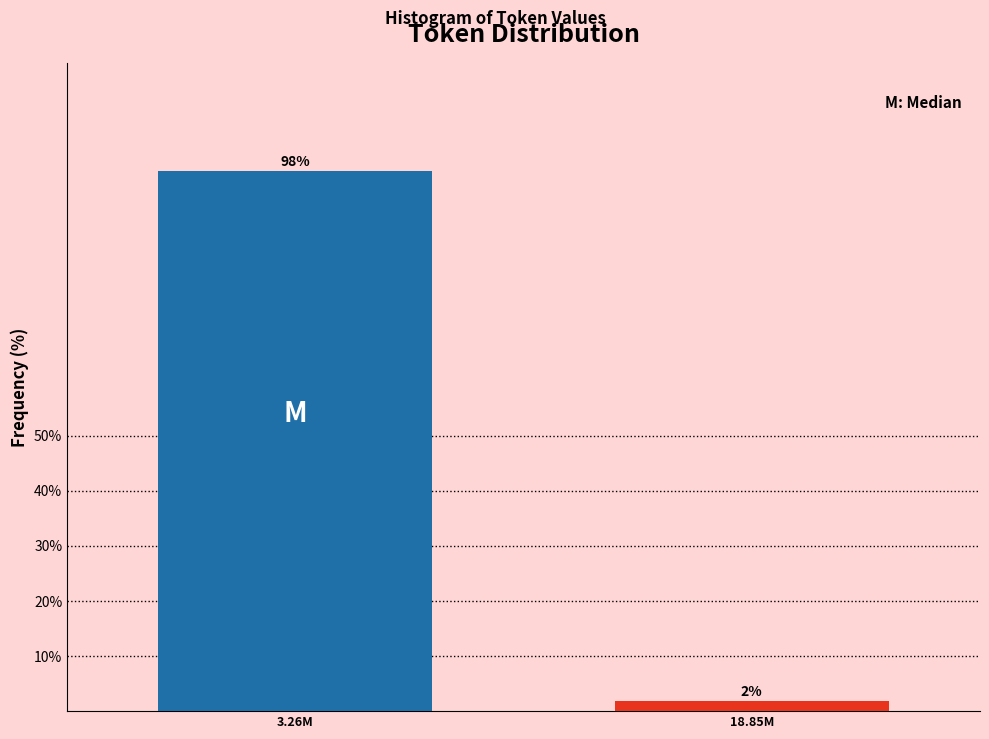

Read the value at 3.26M.

98.1